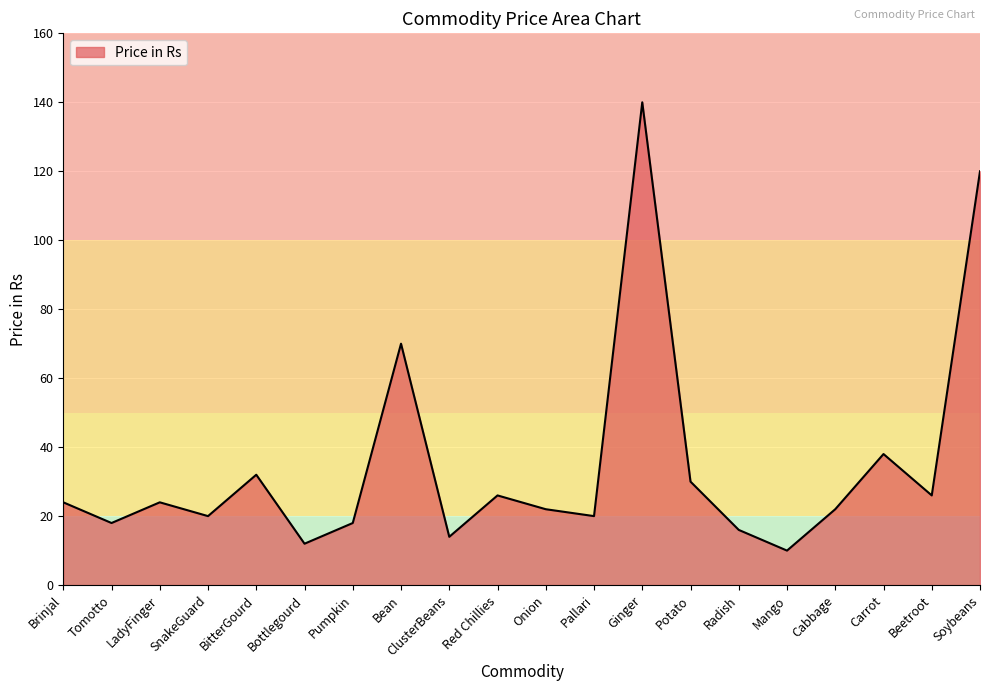

What is the change in value from BitterGourd to Pallari?

-12